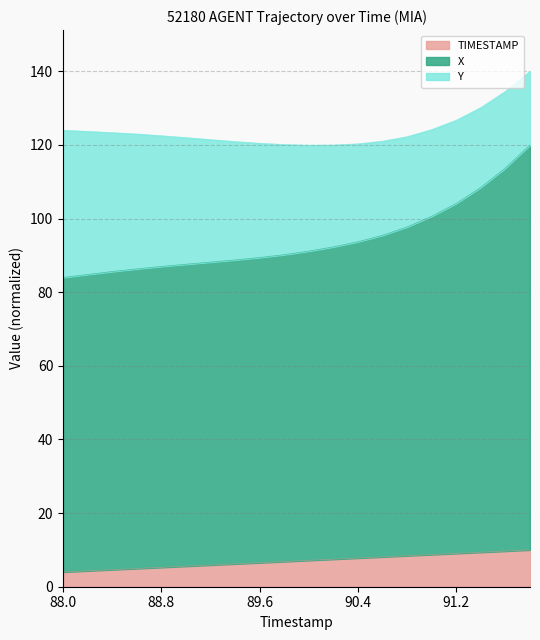

What is the smallest value displayed?

4.0